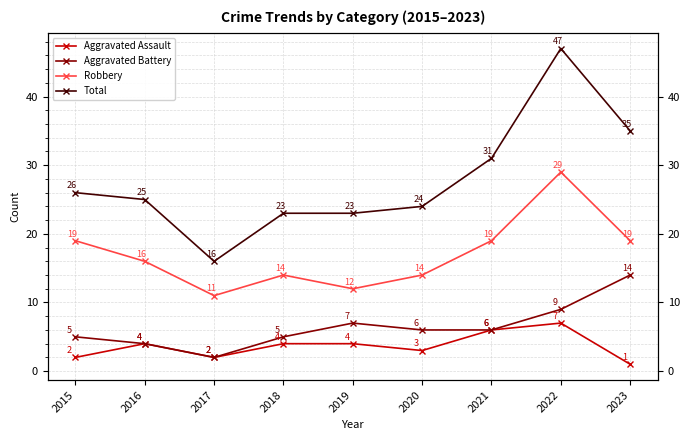

Where is the first local maximum for Robbery?

2018